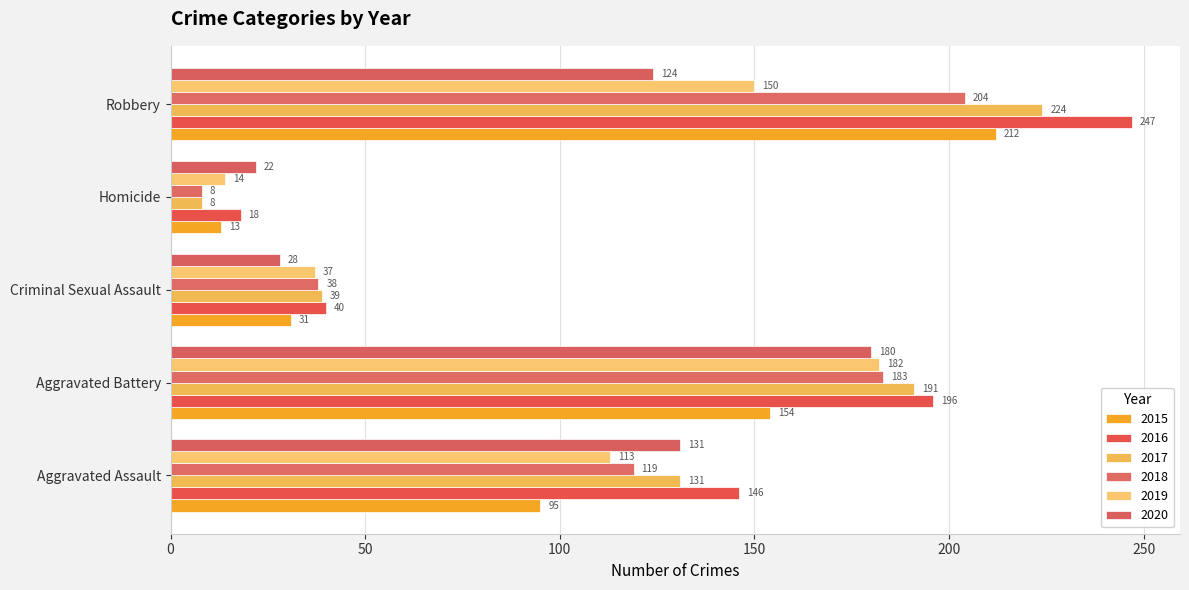

Count the number of data series in this chart.

6